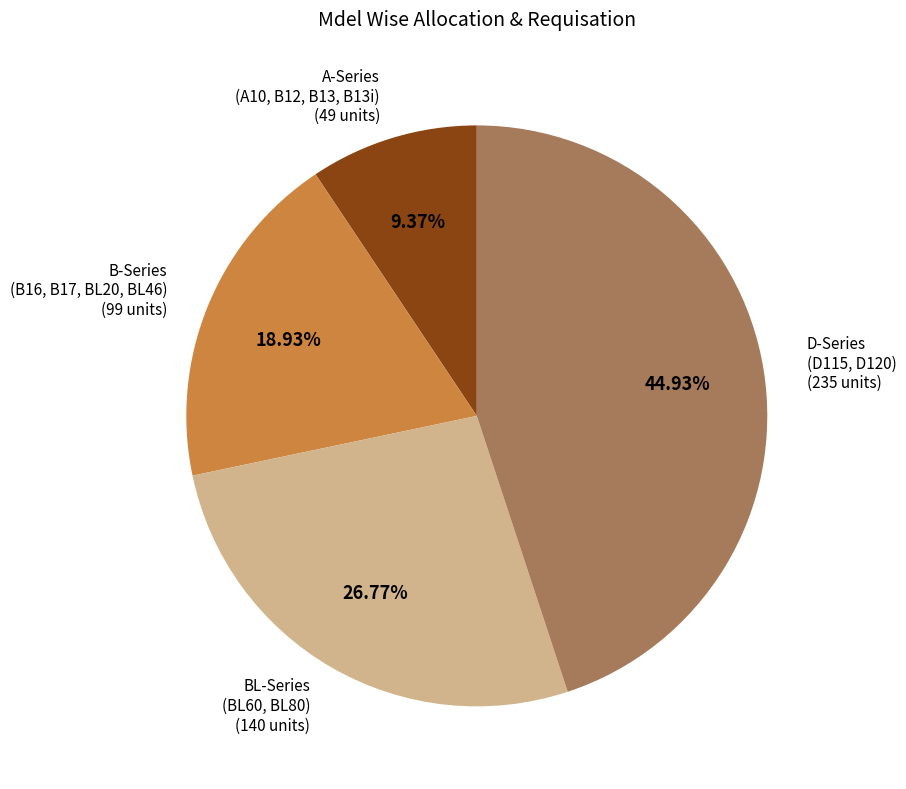

Which has a higher value, D-Series (D115, D120) or BL-Series (BL60, BL80)?

D-Series (D115, D120)